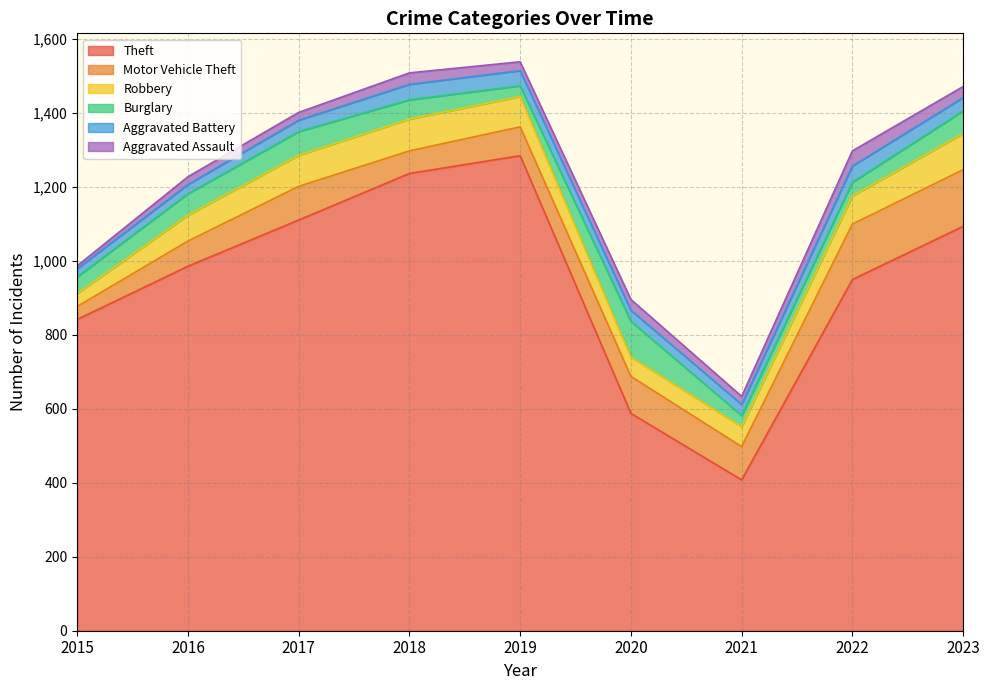

True or false: Aggravated Battery and Aggravated Assault cross at least once.

False